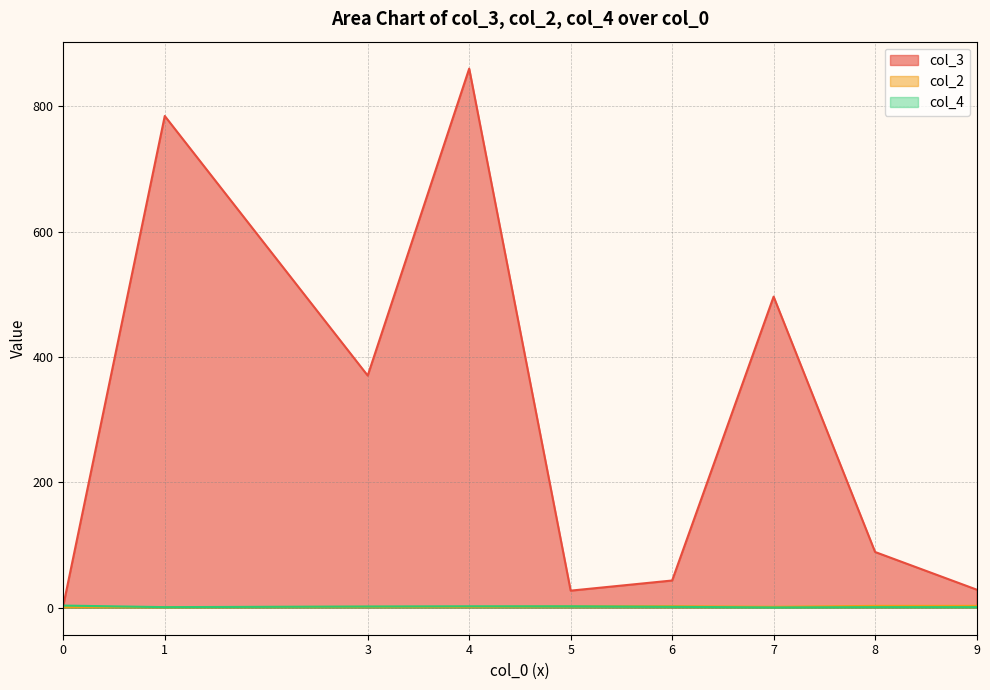

Count the number of data series in this chart.

3